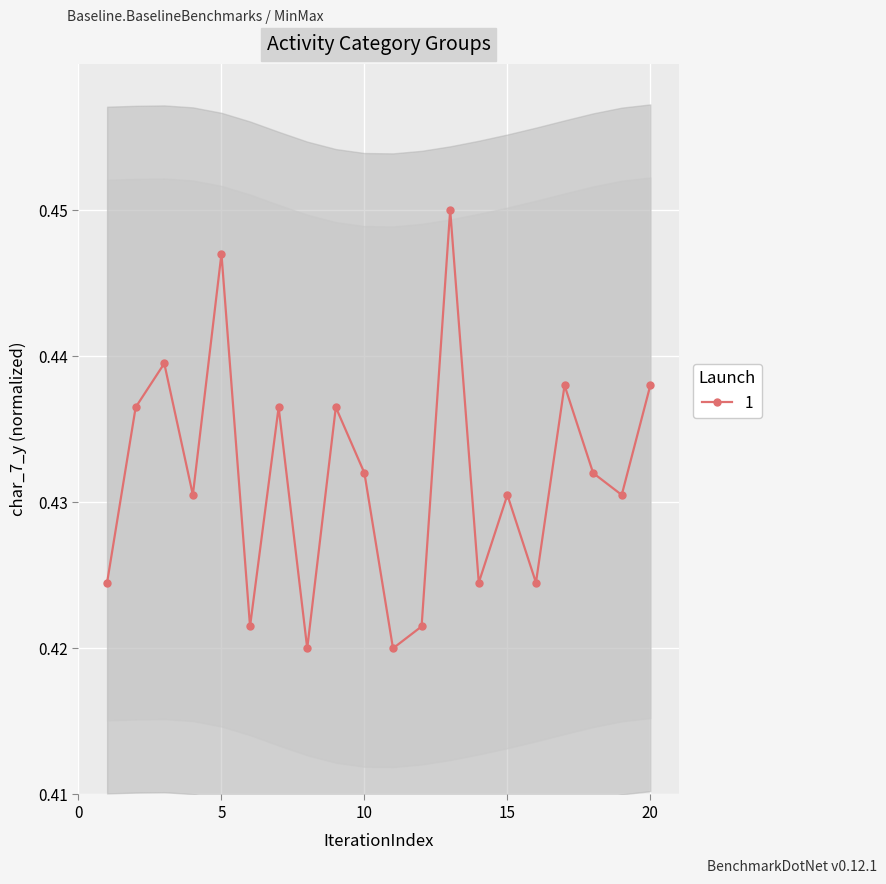

What is the average value?

0.4